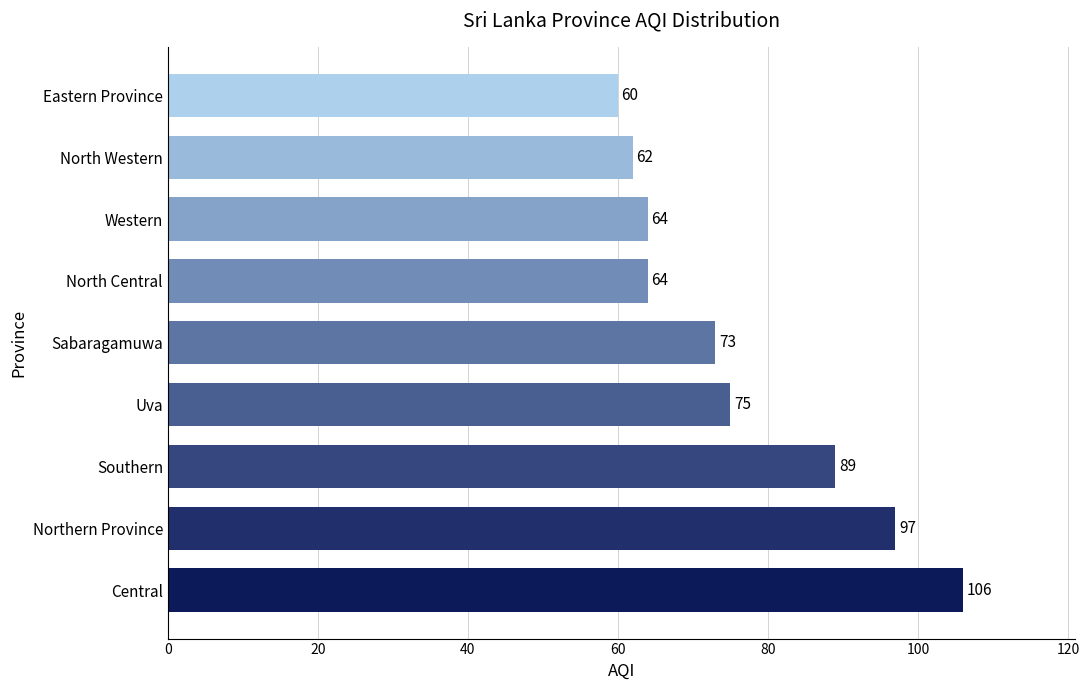

Which label corresponds to the smallest value in the chart?

Eastern Province